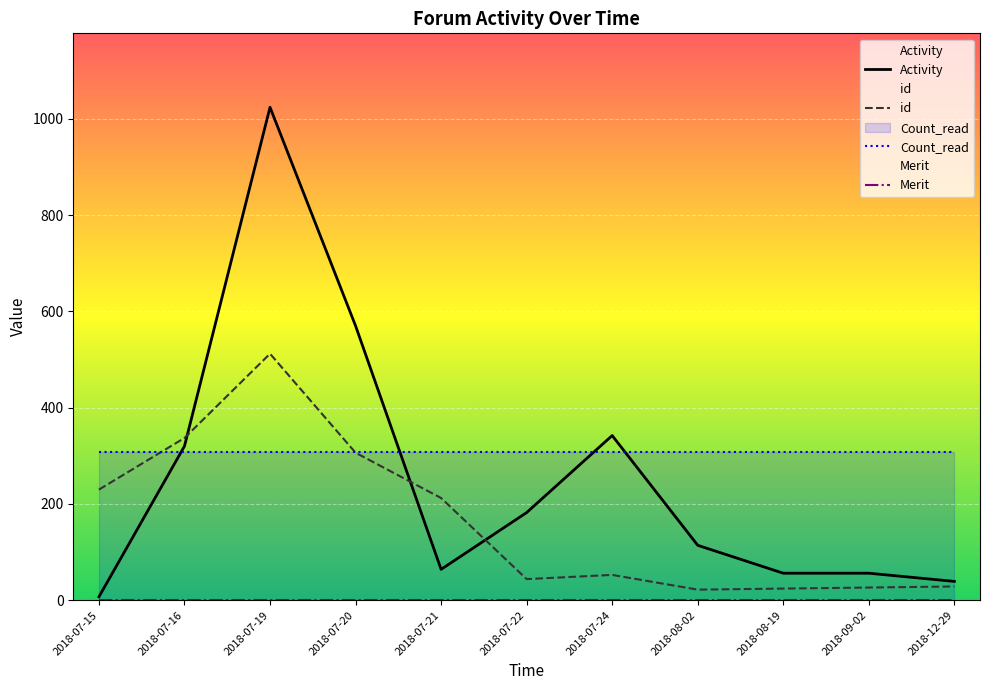

Between 2018-07-16 and 2018-12-29, which is larger?

2018-07-16